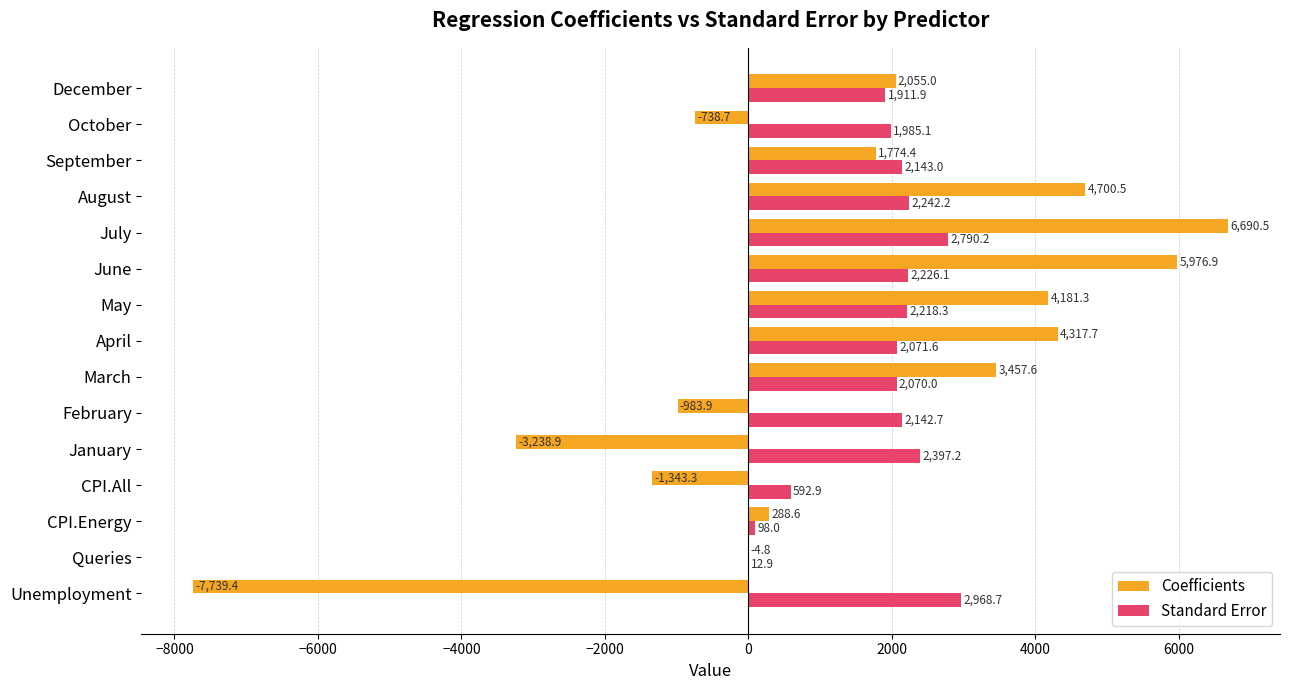

What are all the series names shown in the legend?

Coefficients, Standard Error